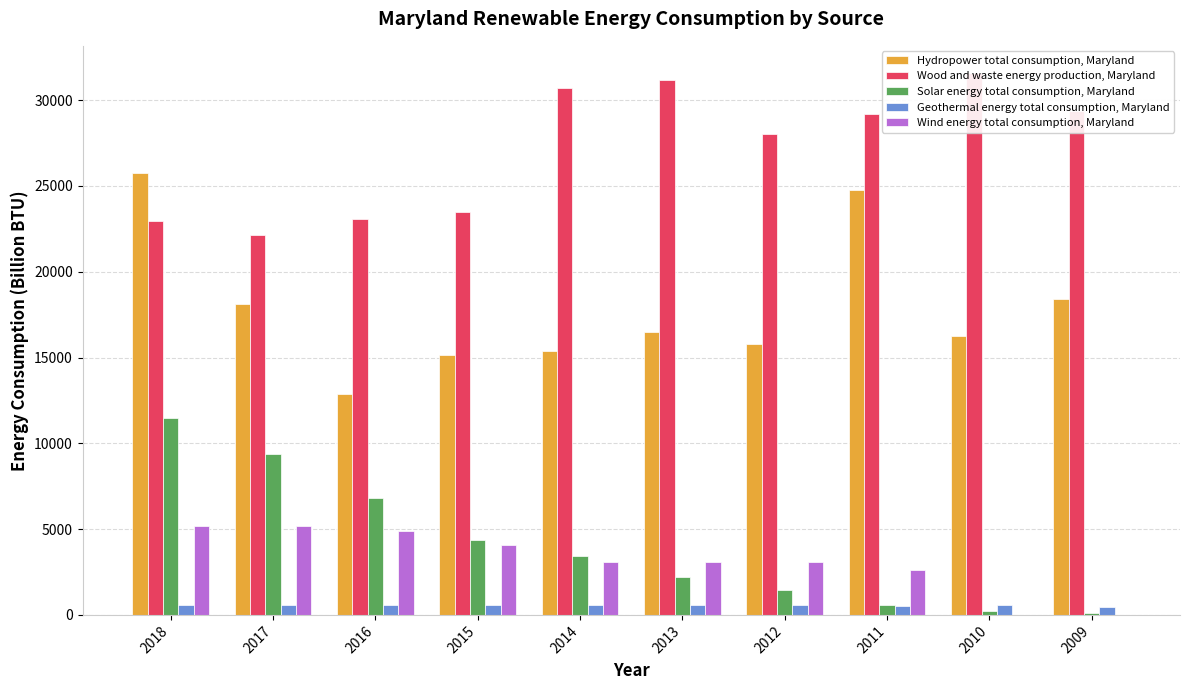

At 2013, list the series in order from smallest to largest.

Geothermal energy total consumption, Maryland, Solar energy total consumption, Maryland, Wind energy total consumption, Maryland, Hydropower total consumption, Maryland, Wood and waste energy production, Maryland